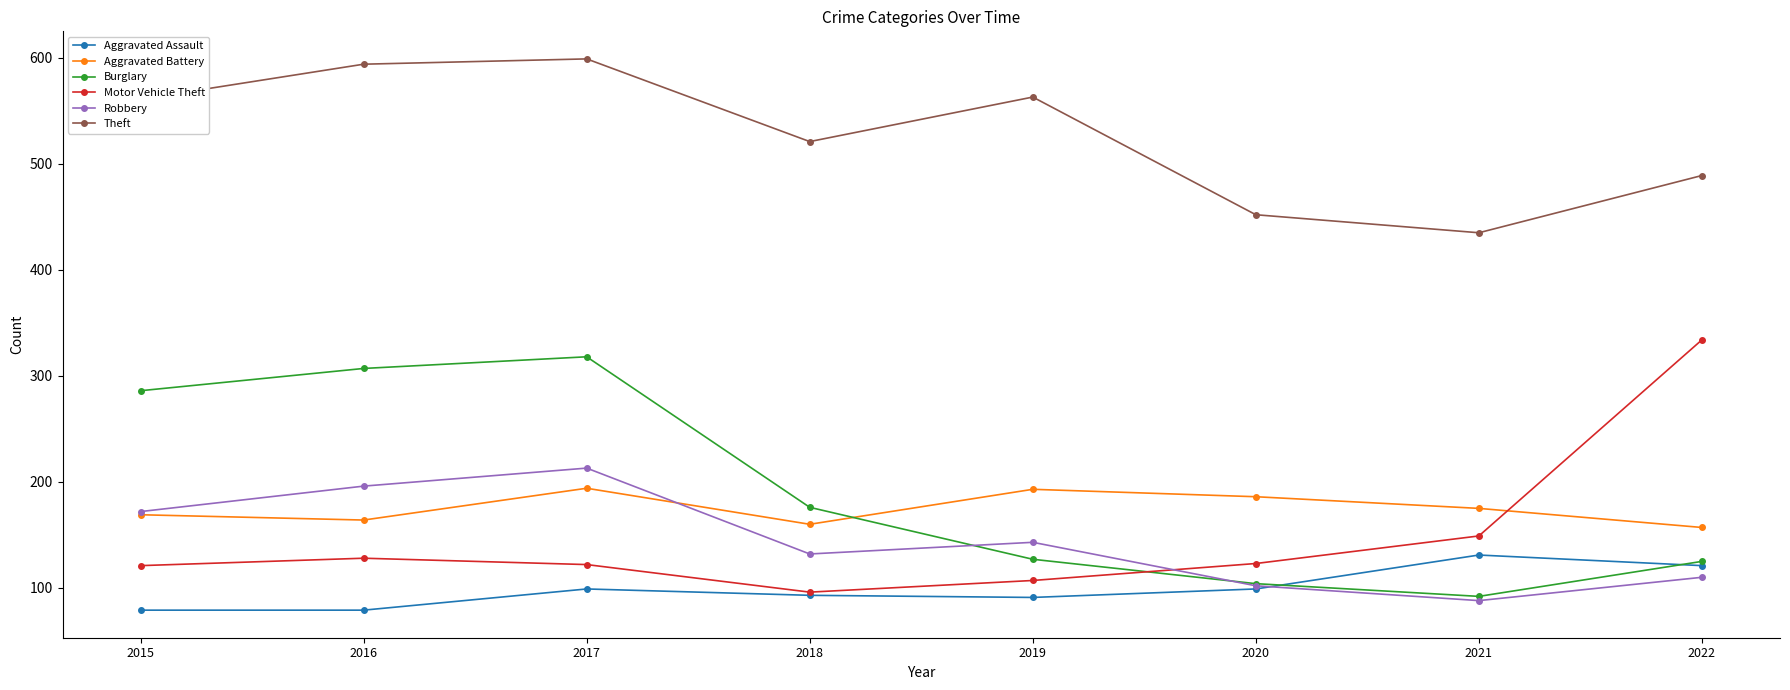

How many categories are shown in the chart?

8